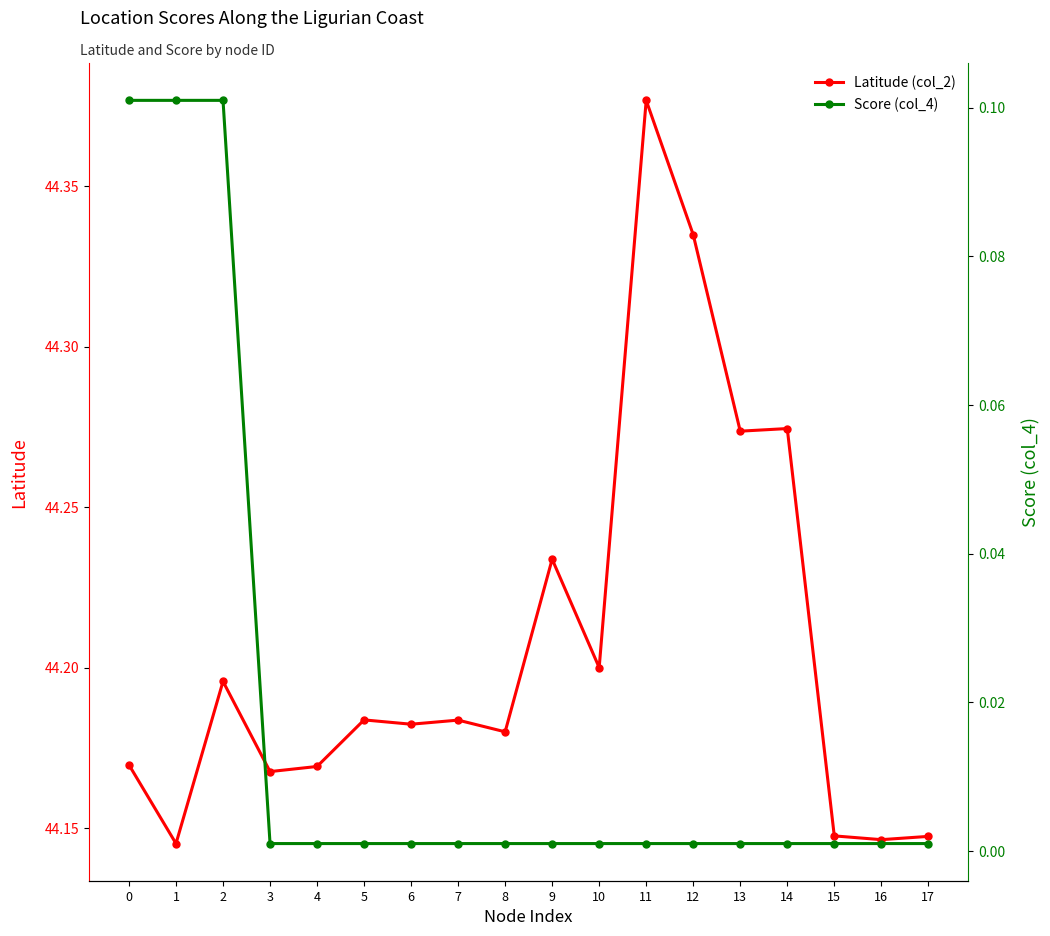

True or false: Latitude (col_2) has a value of 9.9 at 3.

False